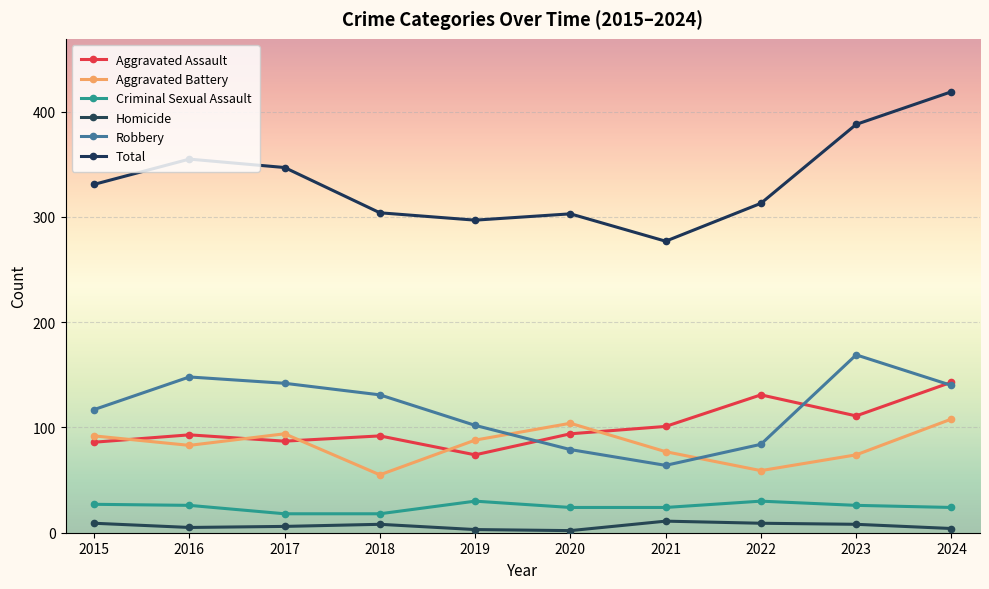

True or false: Total has more than 1 interior local peaks.

True